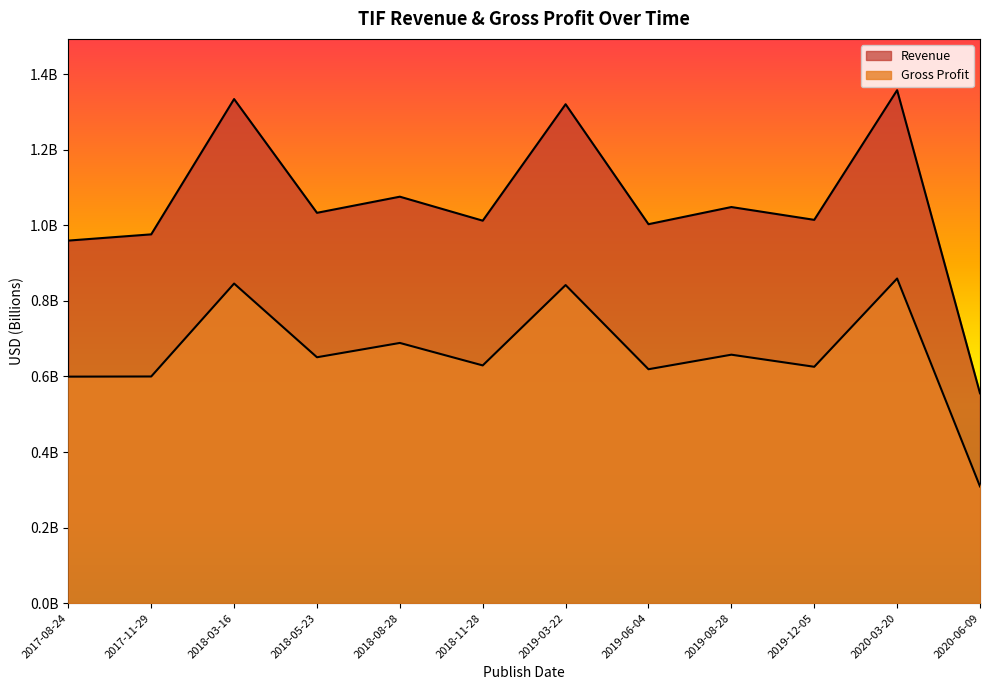

Does the chart display data point markers on the line(s)?

No